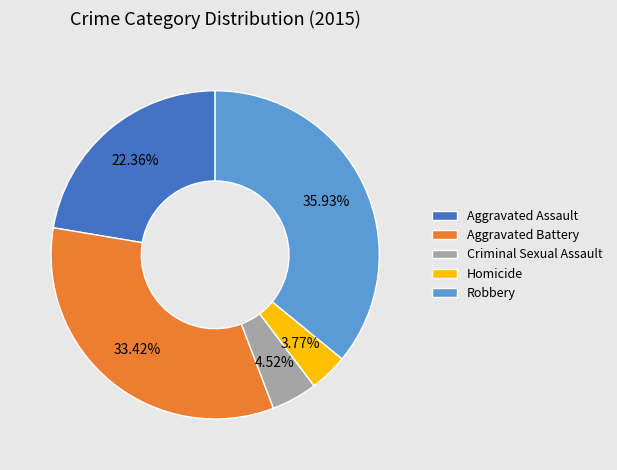

How many segments does this pie chart have?

5